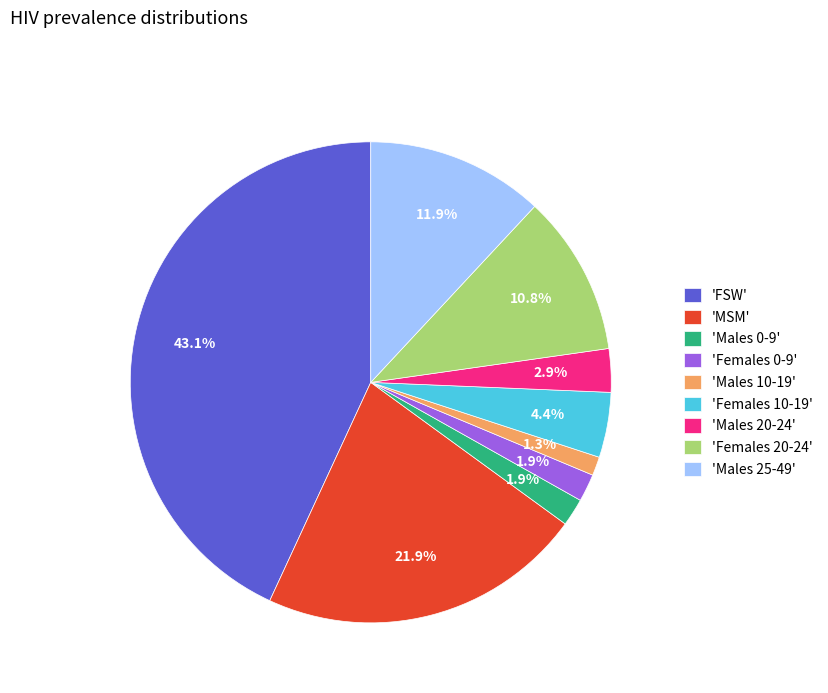

What is the smallest slice in the pie chart?

'Males 10-19'